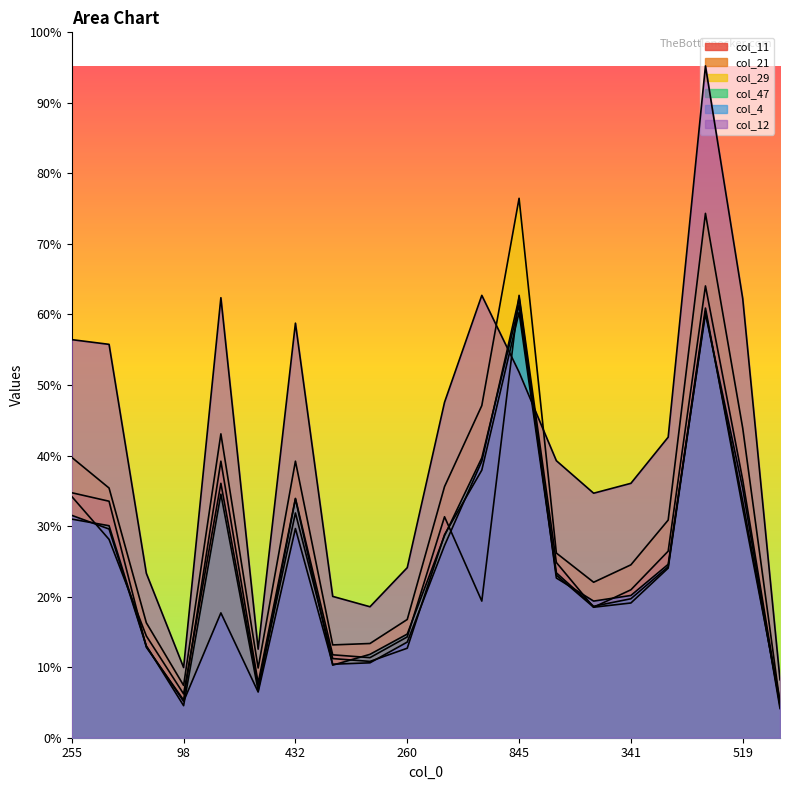

What is the sum of all col_47 values?

7557